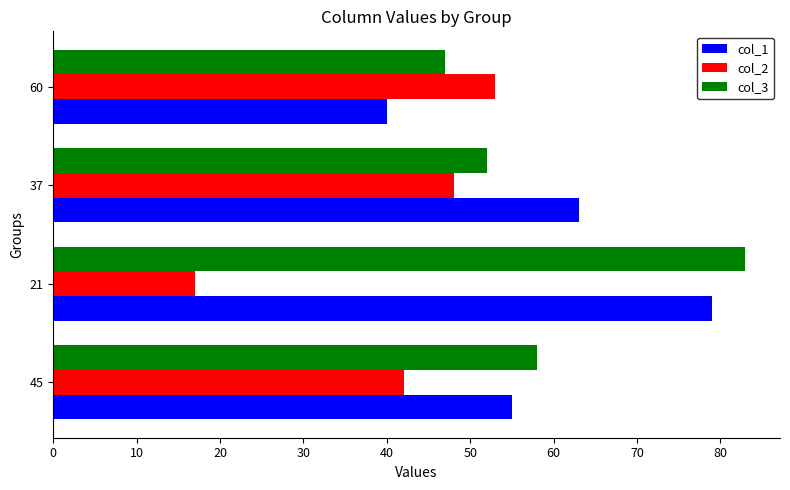

What are all the series names shown in the legend?

col_1, col_2, col_3